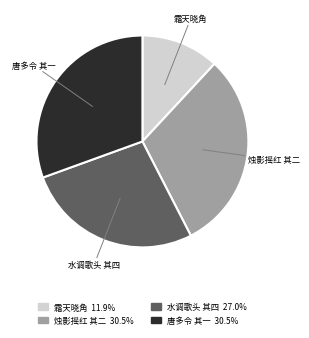

Is there any slice that represents more than half of the pie?

No